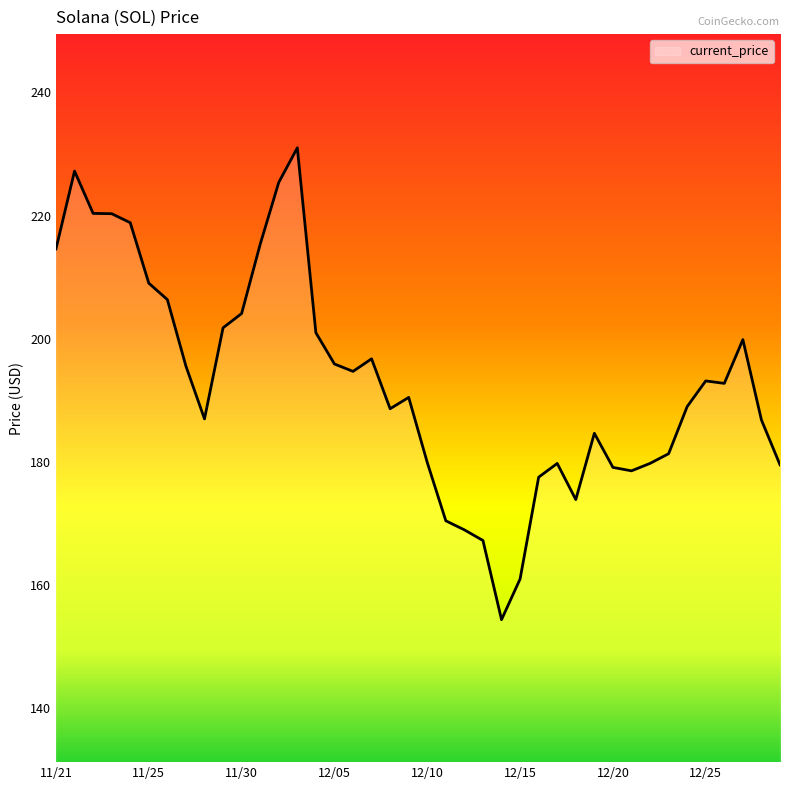

What is the difference between the maximum and minimum values?

76.7